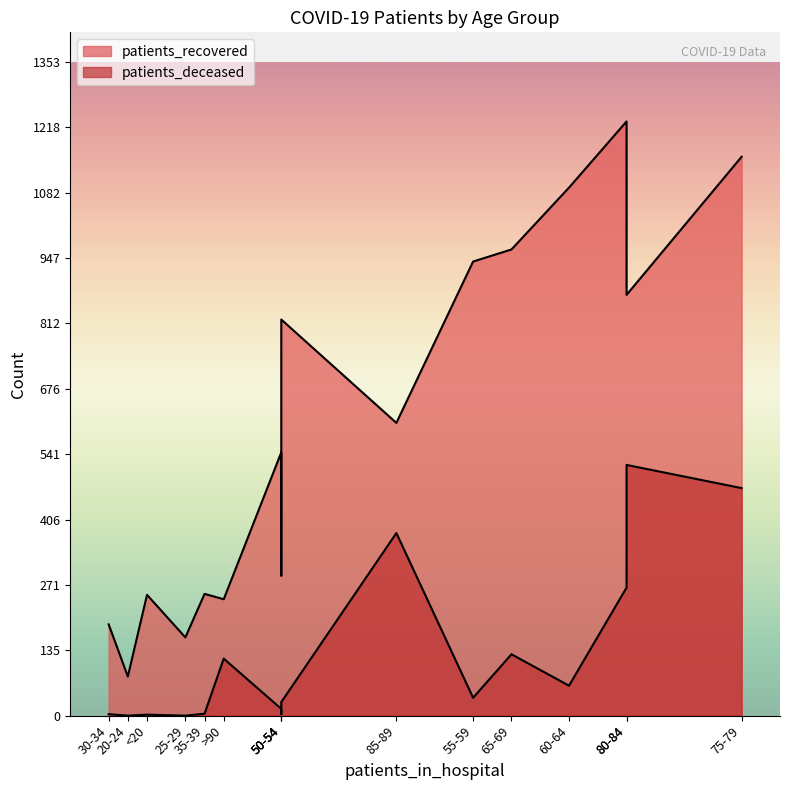

True or false: patients_deceased and patients_recovered intersect in this chart.

False